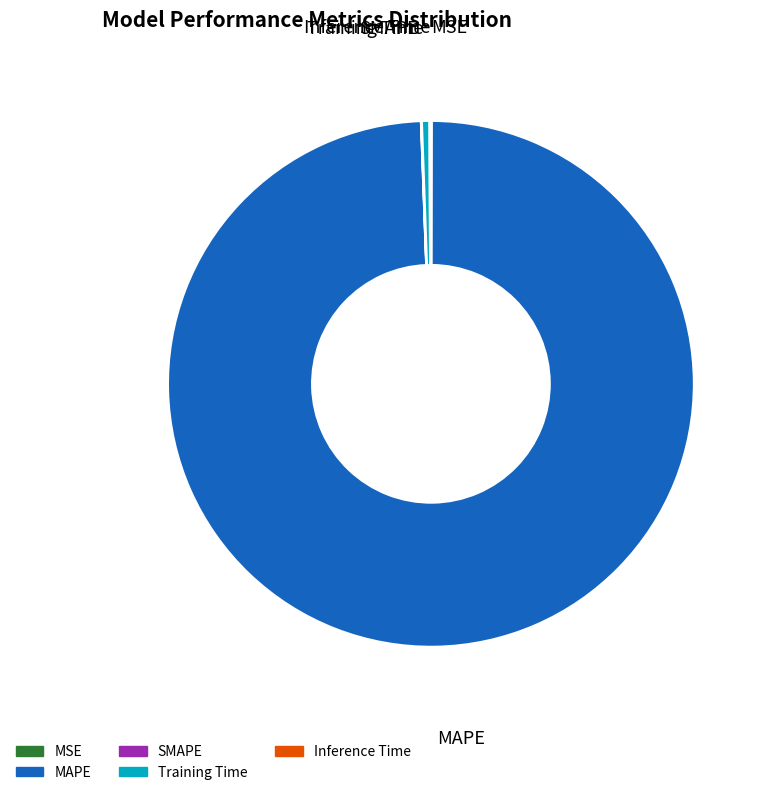

True or false: MAPE accounts for 89% of the total.

False